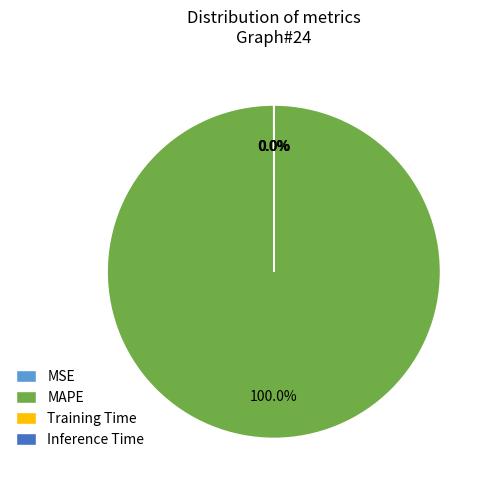

Does MAPE represent more than half of the total?

Yes